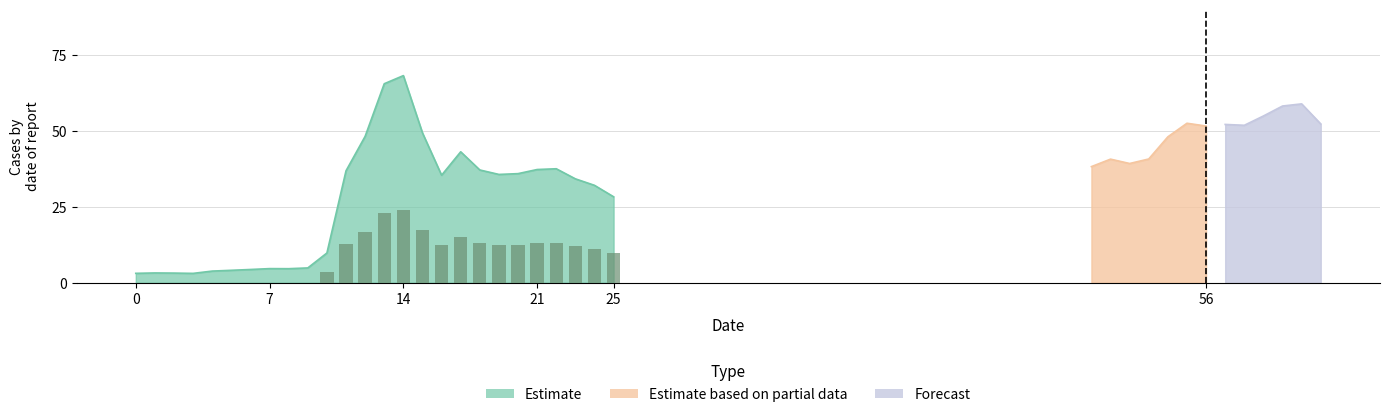

What is the sum of the values at 8 and 10?

14.4